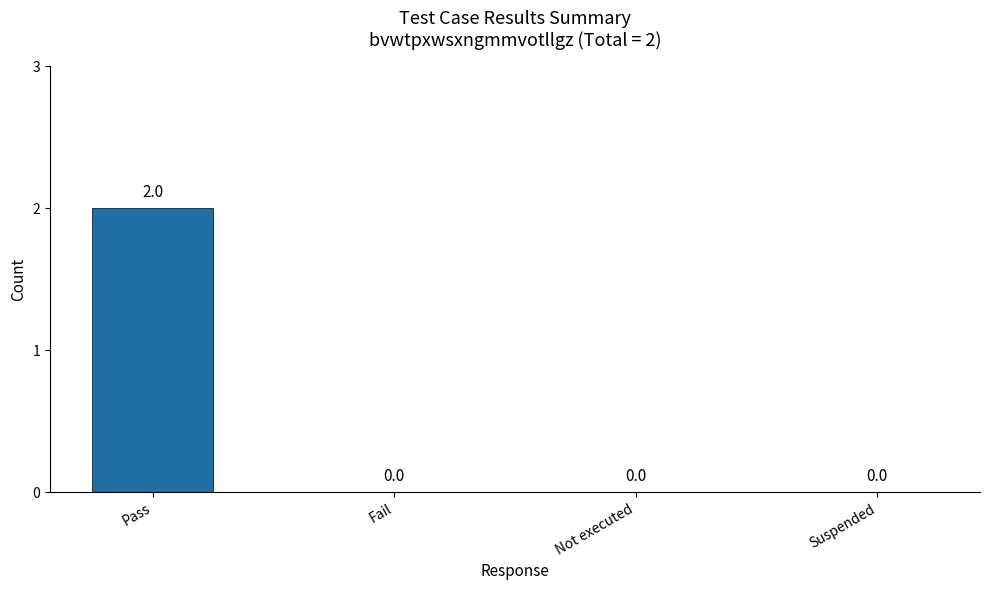

At which category does the chart reach its peak across all series?

Pass